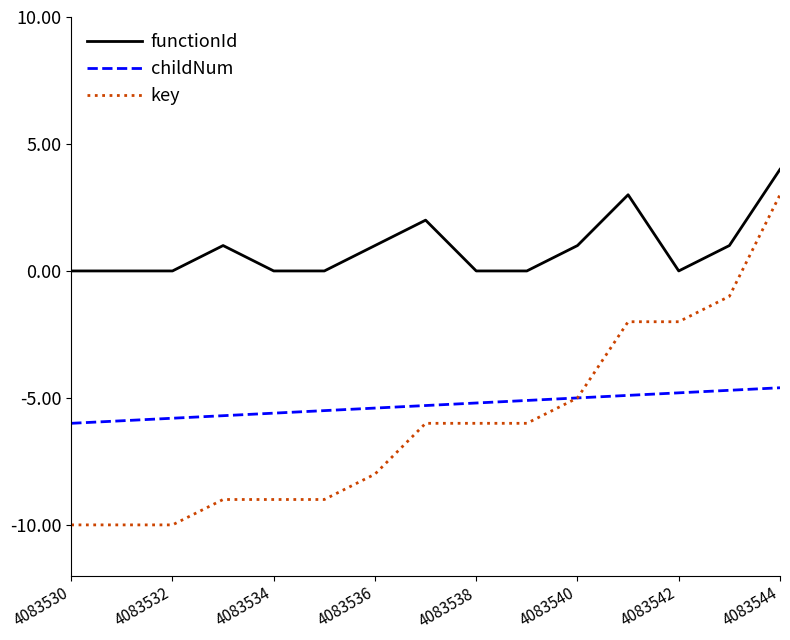

Reading right to left, extract all data points from this chart.

functionId: 4.0	1.0	0.0	3.0	1.0	0.0	0.0	2.0	1.0	0.0	0.0	1.0	0.0	0.0	0.0
childNum: -4.6	-4.7	-4.8	-4.9	-5.0	-5.1	-5.2	-5.3	-5.4	-5.5	-5.6	-5.7	-5.8	-5.9	-6.0
key: 3.0	-1.0	-2.0	-2.0	-5.0	-6.0	-6.0	-6.0	-8.0	-9.0	-9.0	-9.0	-10.0	-10.0	-10.0